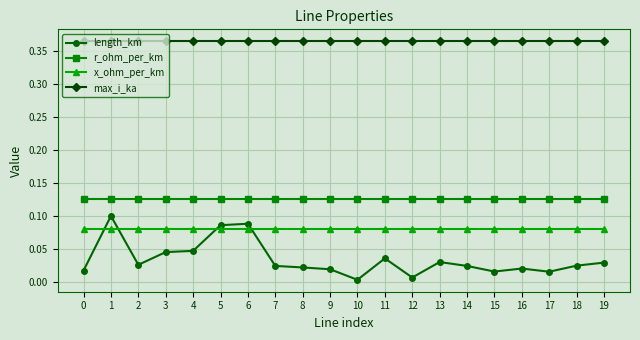

What is the sum of the x_ohm_per_km values at 18 and 12?

0.2